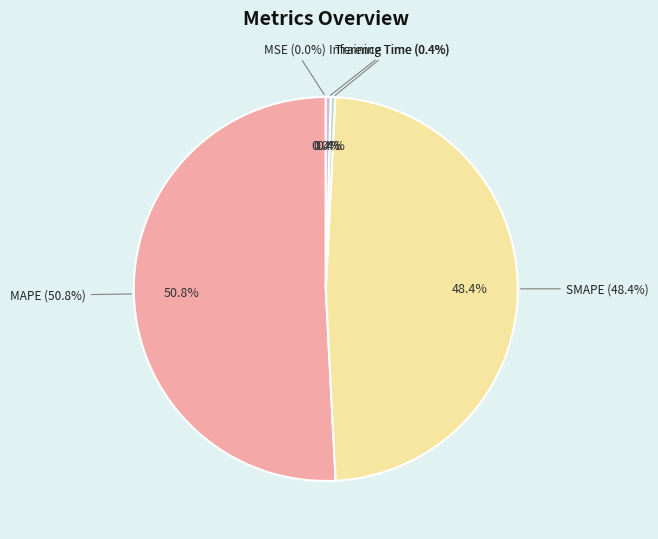

Does Inference Time represent more than half of the total?

No